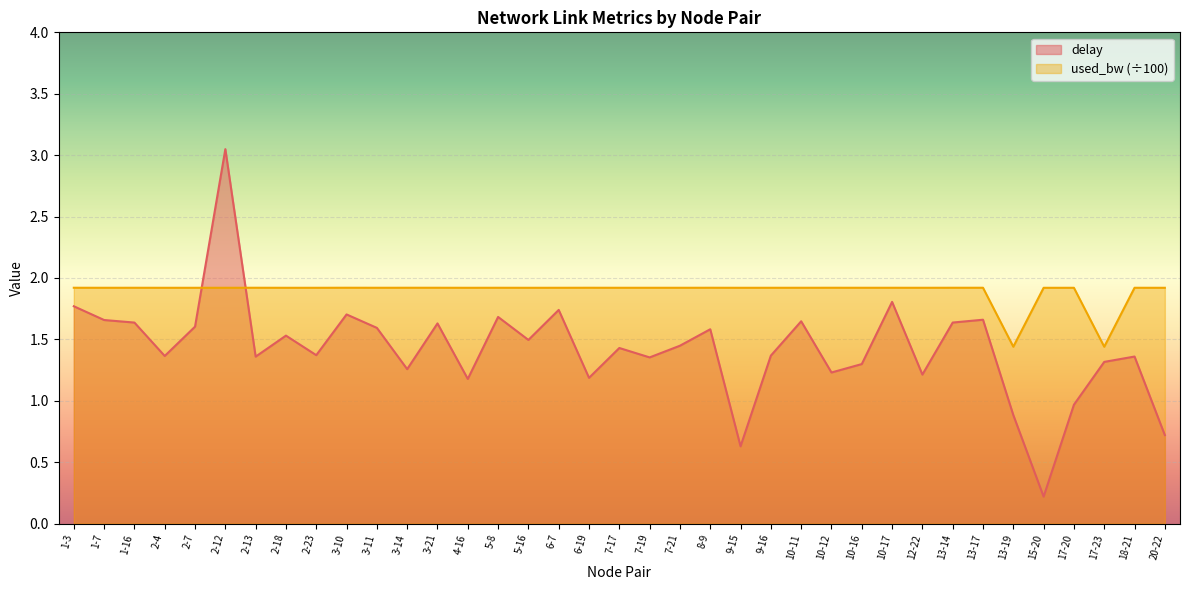

List the series in order of their peak value, lowest first.

used_bw (÷100), delay